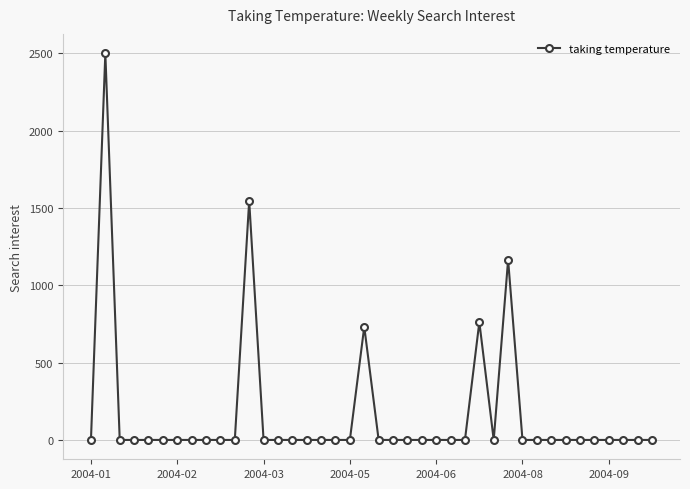

Reading right to left, transcribe all the data shown in this chart.

0.0	0.0	0.0	0.0	0.0	0.0	0.0	0.0	0.0	0.0	1164.6	0.0	761.8	0.0	0.0	0.0	0.0	0.0	0.0	0.0	732.1	0.0	0.0	0.0	0.0	0.0	0.0	0.0	1545.7	0.0	0.0	0.0	0.0	0.0	0.0	0.0	0.0	0.0	2500.1	0.0